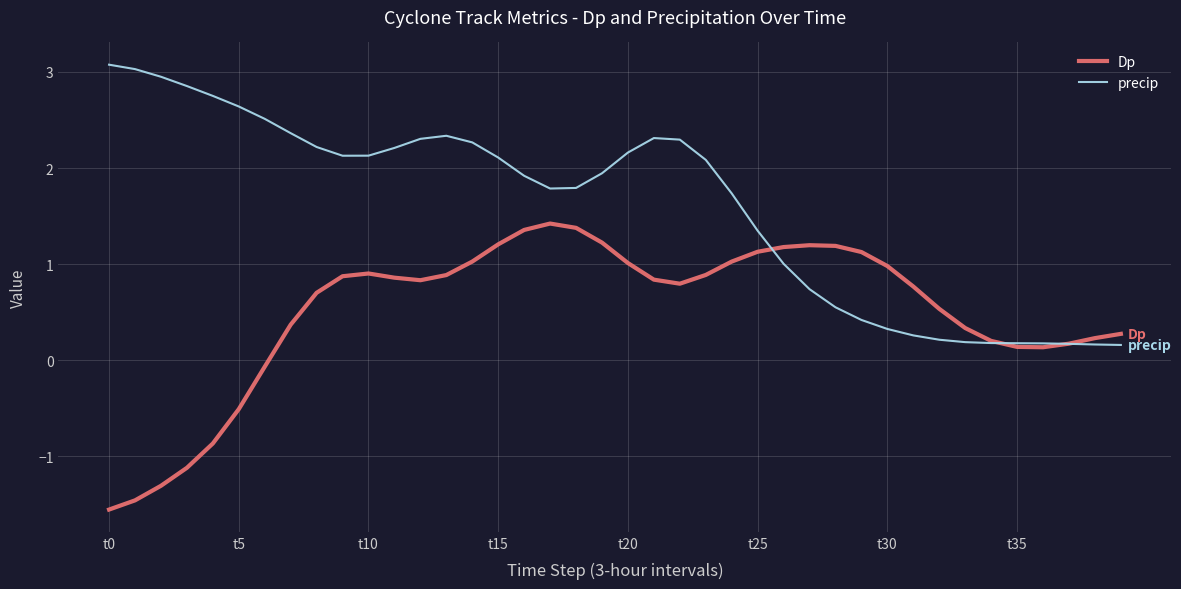

Rank the series by their average value, from lowest to highest.

Dp, precip